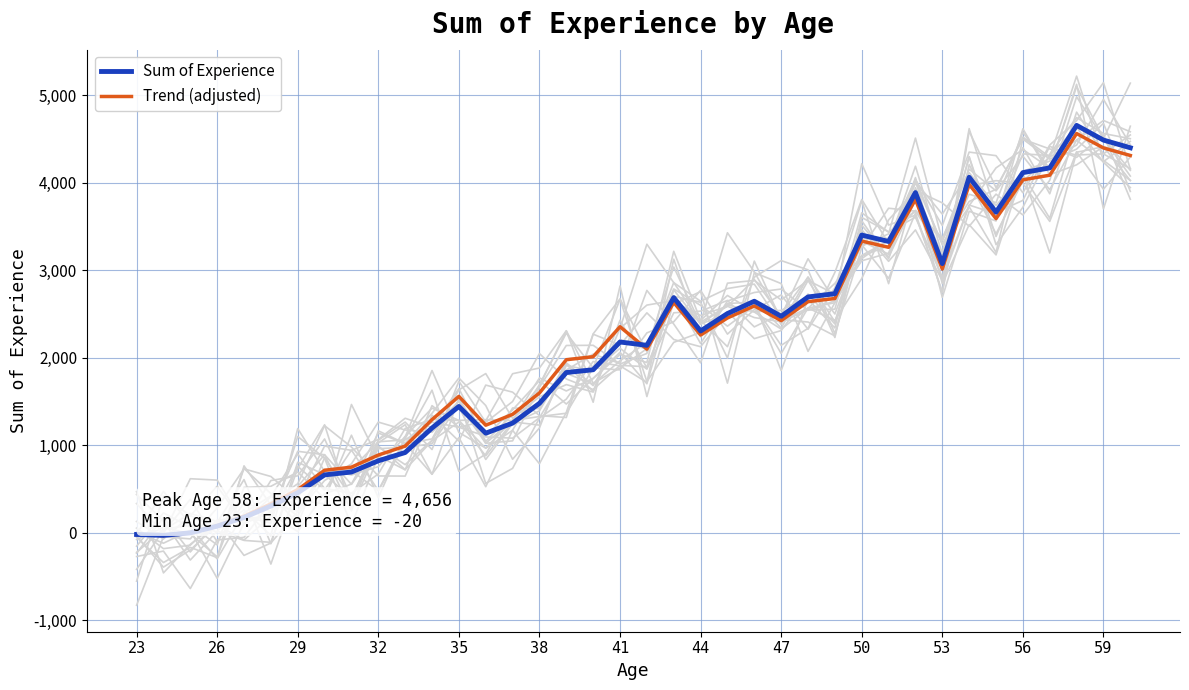

Rank the series by their average value, from highest to lowest.

Trend (adjusted), Sum of Experience